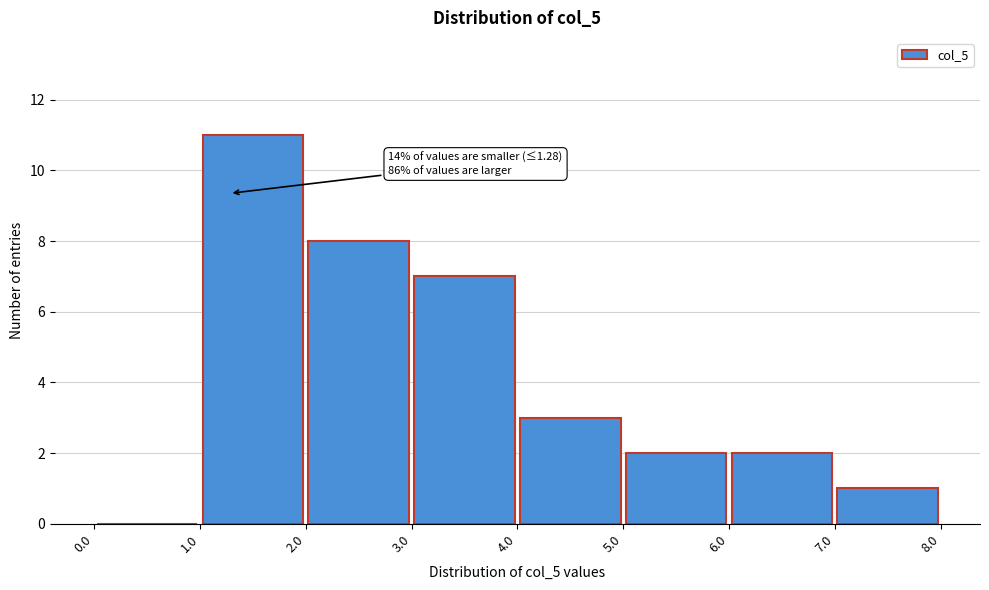

Which range on the x-axis has the tallest bar?

1.0 to 2.0